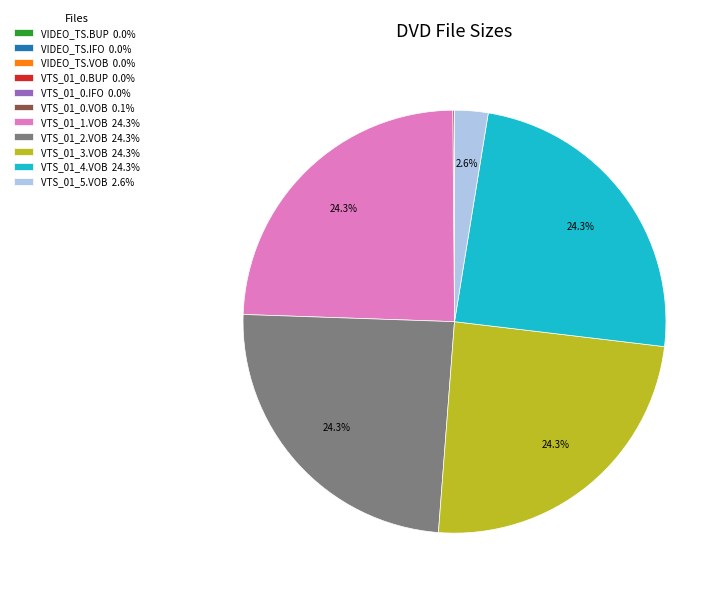

Does VTS_01_4.VOB represent more than half of the total?

No